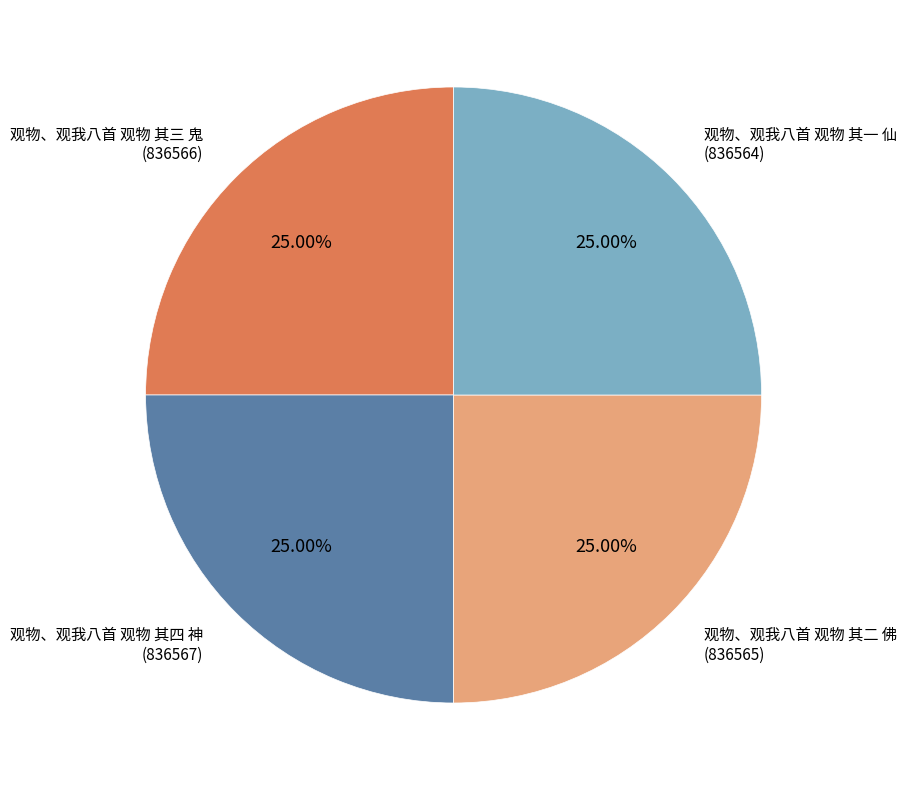

What percentage is the 观物、观我八首 观物 其一 仙 slice, to the nearest percent?

25%